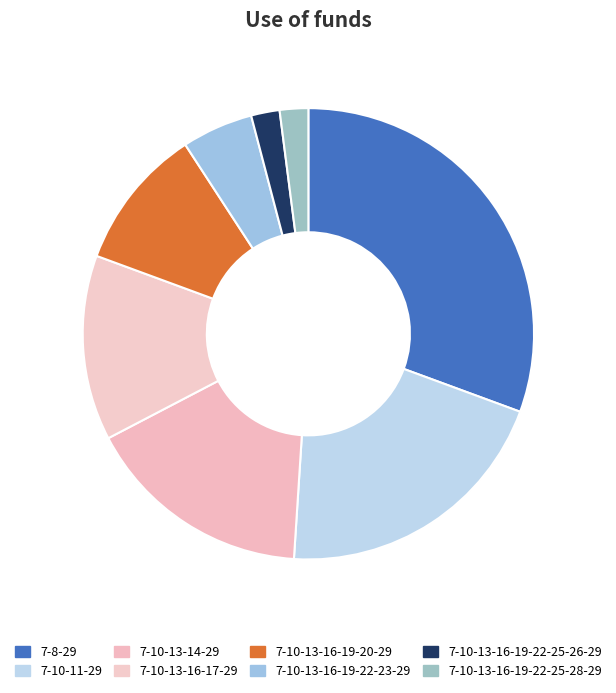

What is the largest slice in the pie chart?

7-8-29